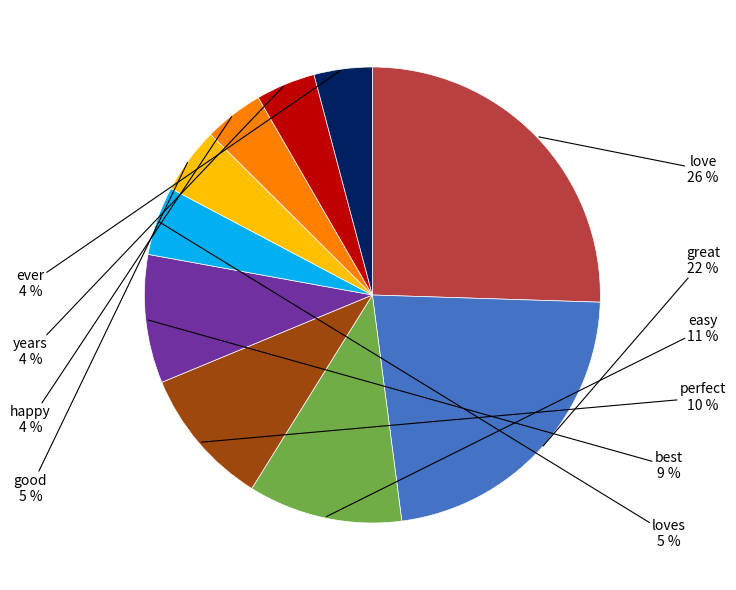

To the nearest percent, what is the average slice percentage?

10%